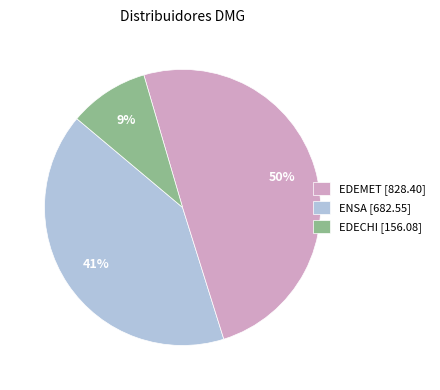

Which category has the smallest portion of the pie?

EDECHI [156.08]